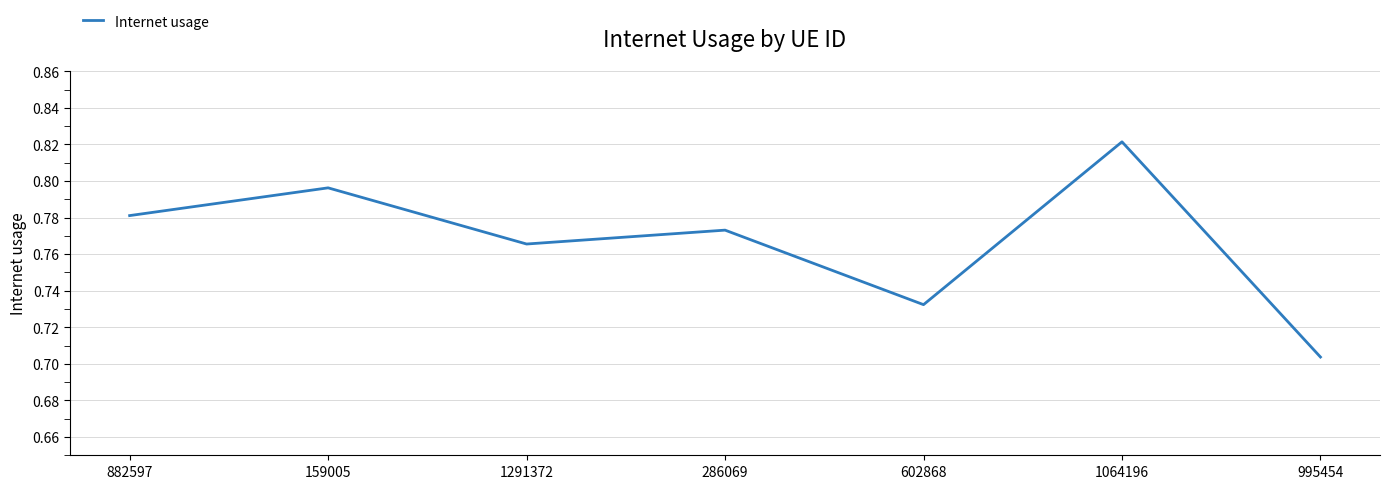

Which label corresponds to the smallest value in the chart?

995454